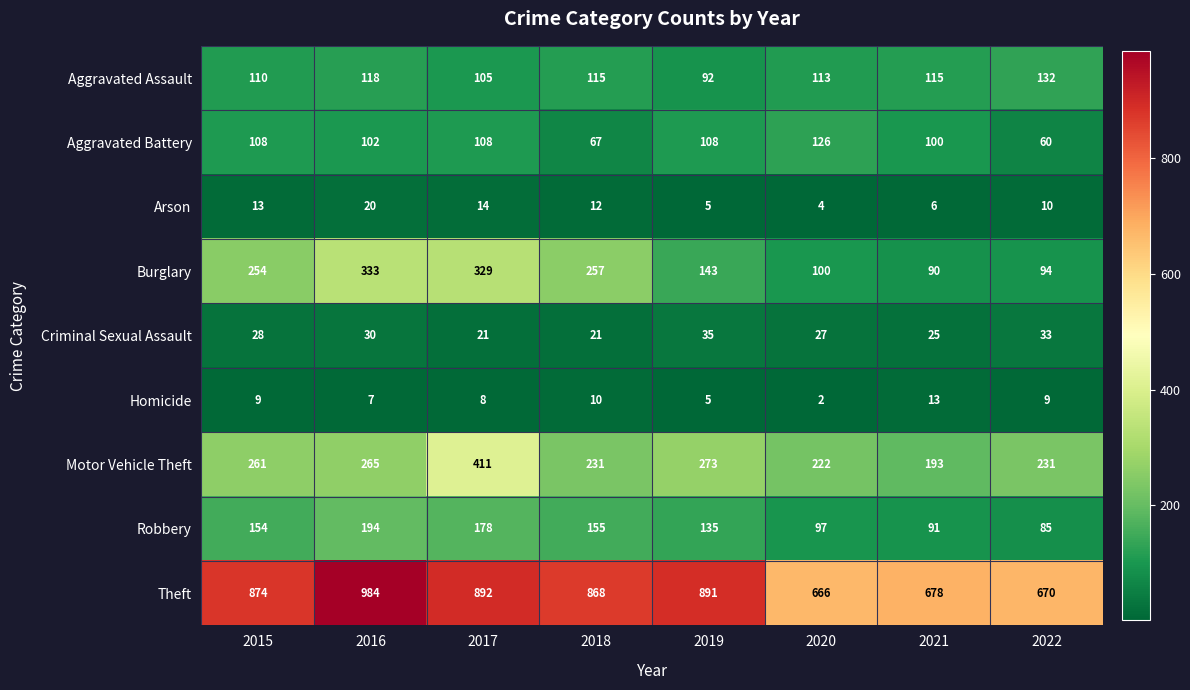

Which label corresponds to the largest value in the chart?

2016